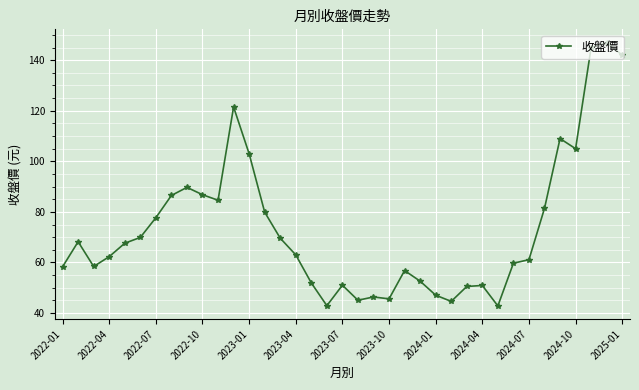

What is the minimum value shown in the chart?

42.8